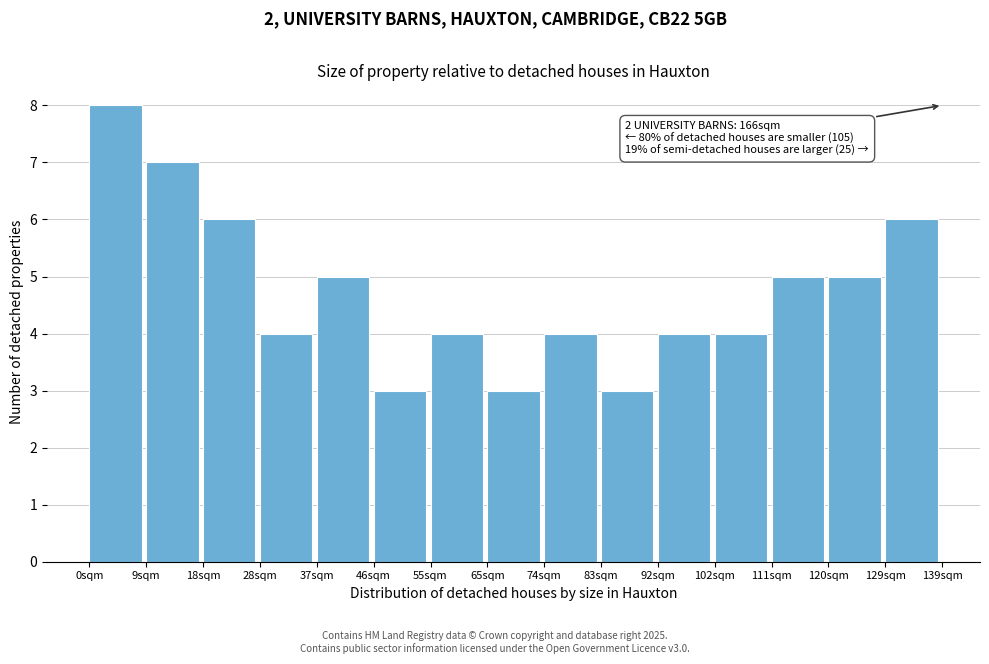

Over which range of the x-axis is the bar tallest?

0 to 9